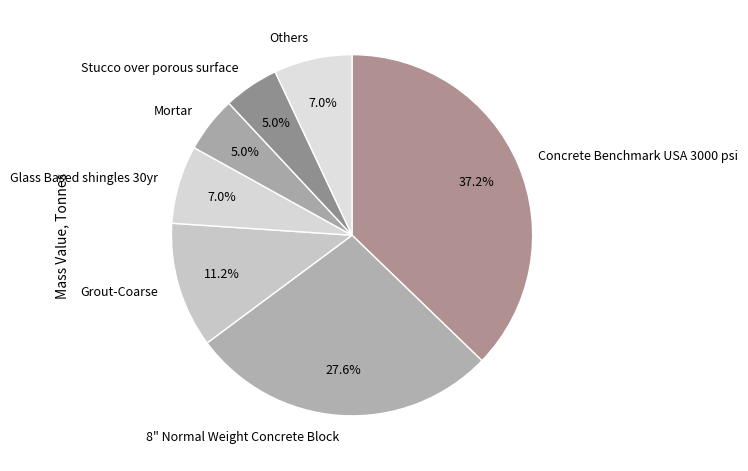

Does Mortar represent more than half of the total?

No